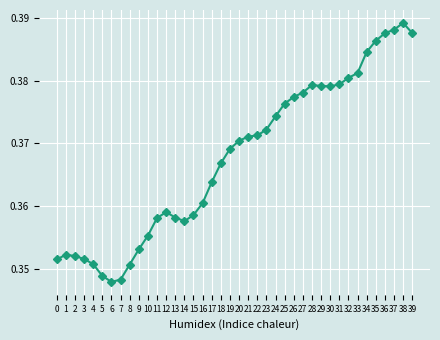

How many values are between 0 and 1?

40